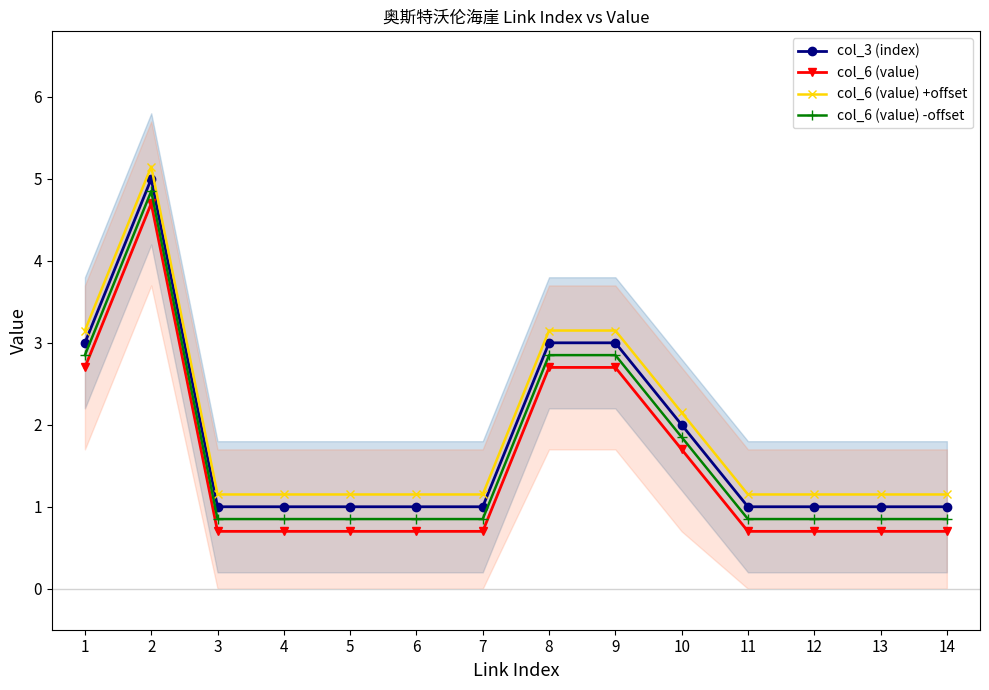

Is it true that col_6 (value) -offset equals 1.9 at 10?

True